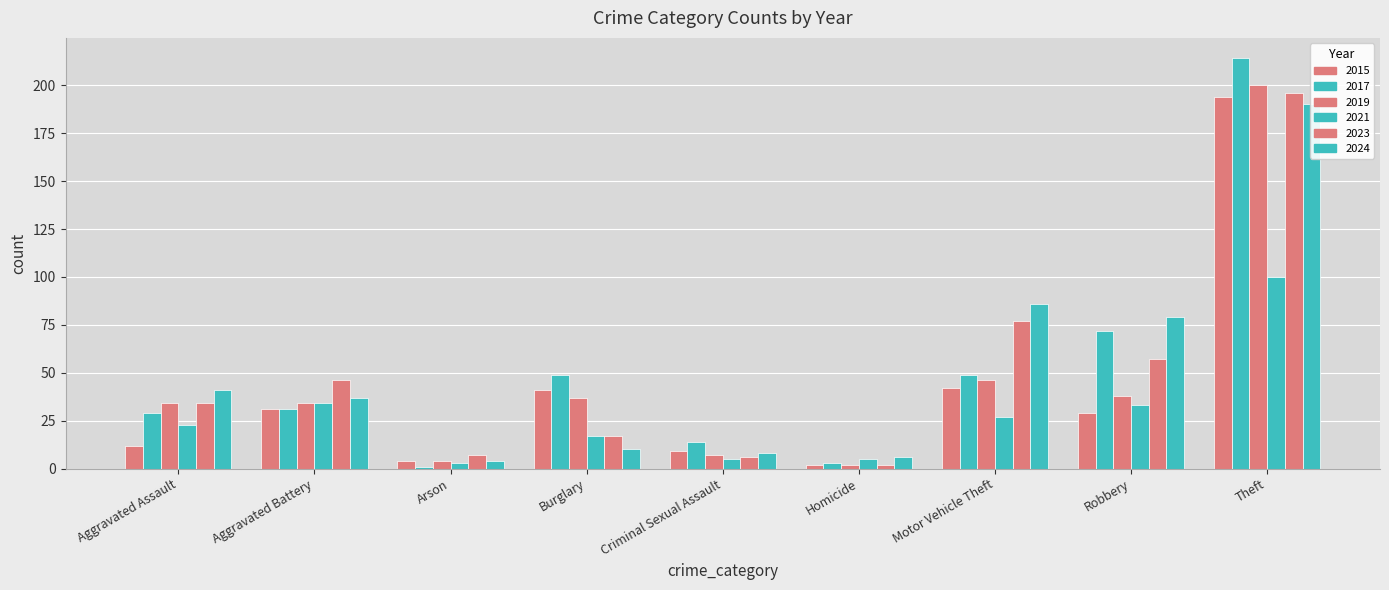

Which has a higher value, Motor Vehicle Theft or Arson?

Motor Vehicle Theft